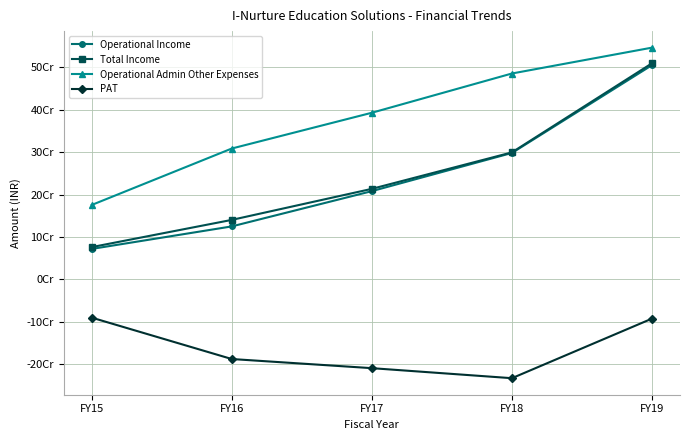

True or false: Total Income has more than 2 interior local peaks.

False